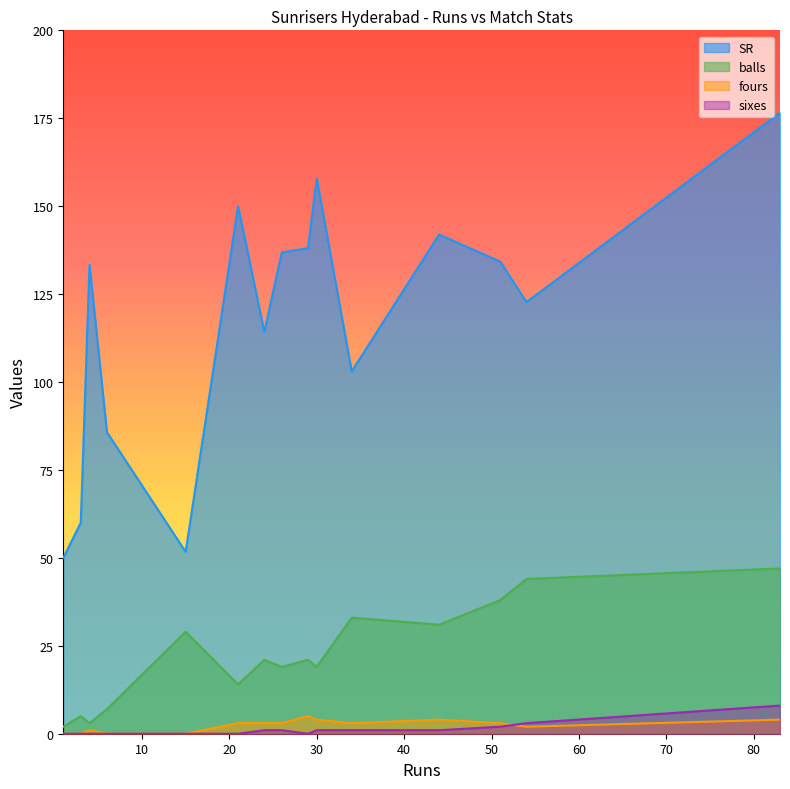

True or false: balls has more than 0 points higher than both neighbors.

True